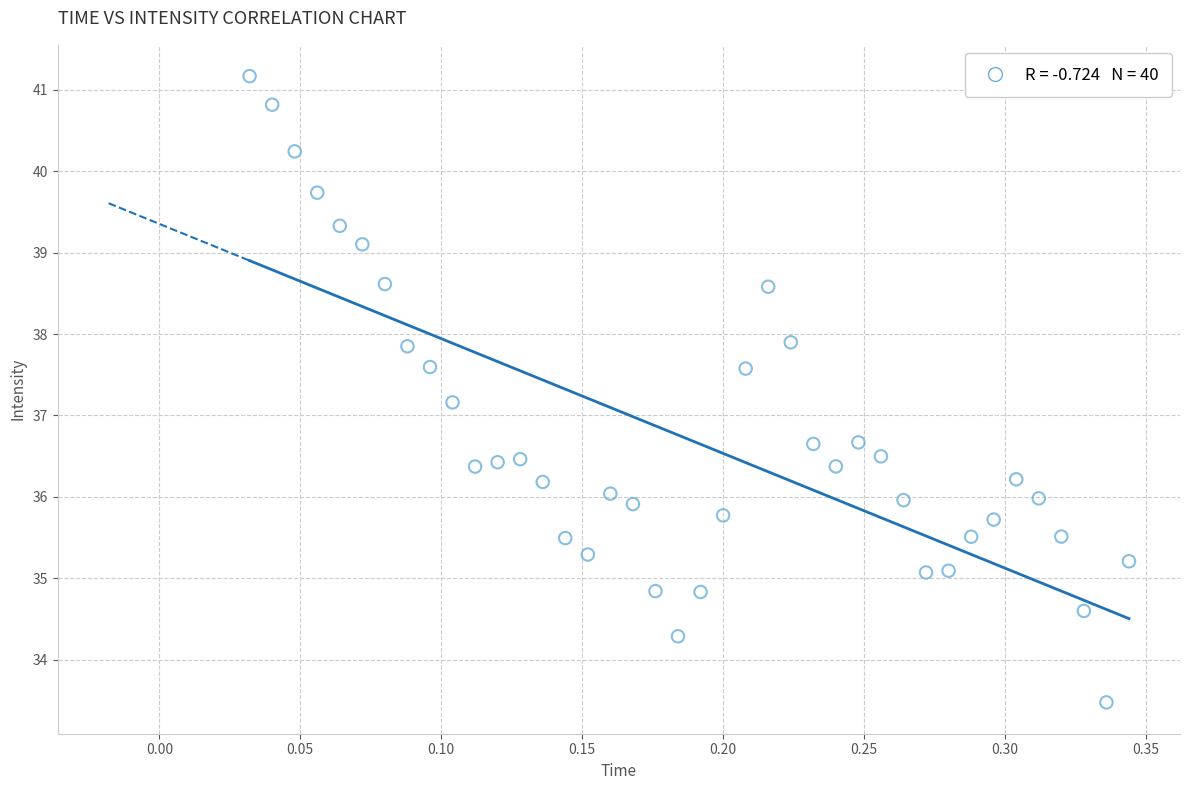

What Y value in the scatter plot is closest to 37?

37.2